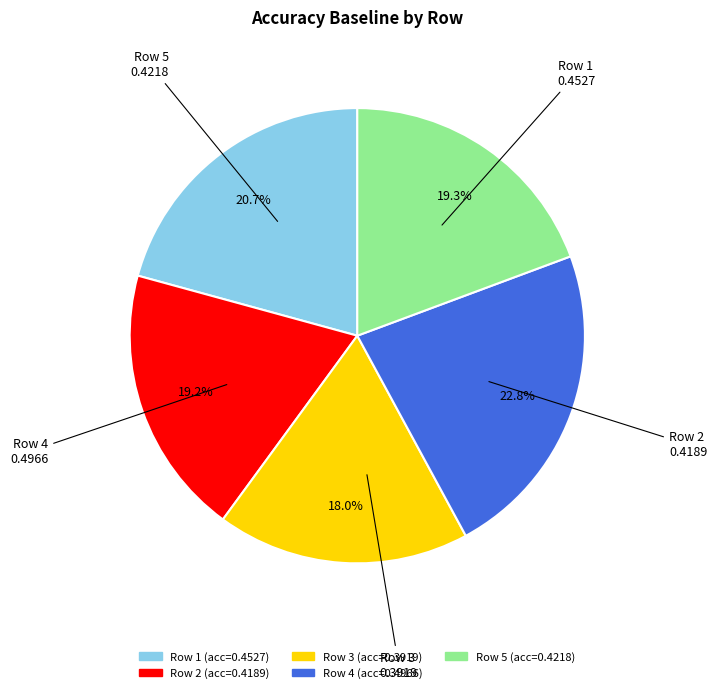

To the nearest percent, what is the average slice percentage?

20%